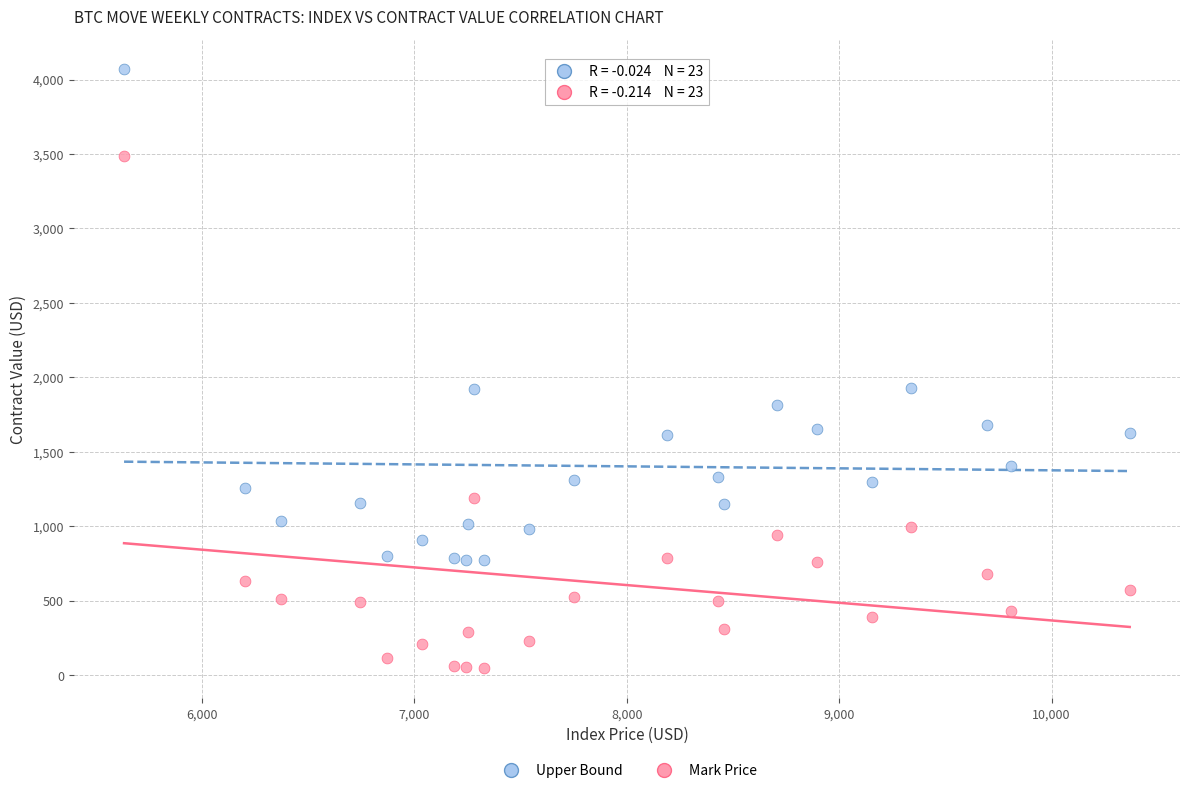

Which series has the widest spread of Y values?

Mark Price